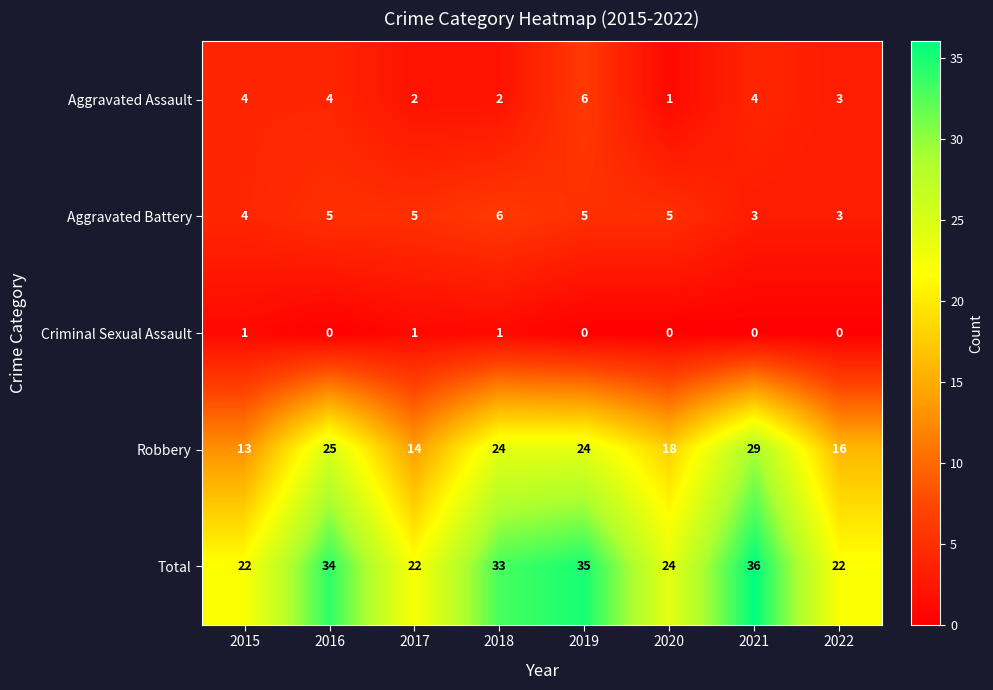

What is the sum of all Aggravated Battery values?

36